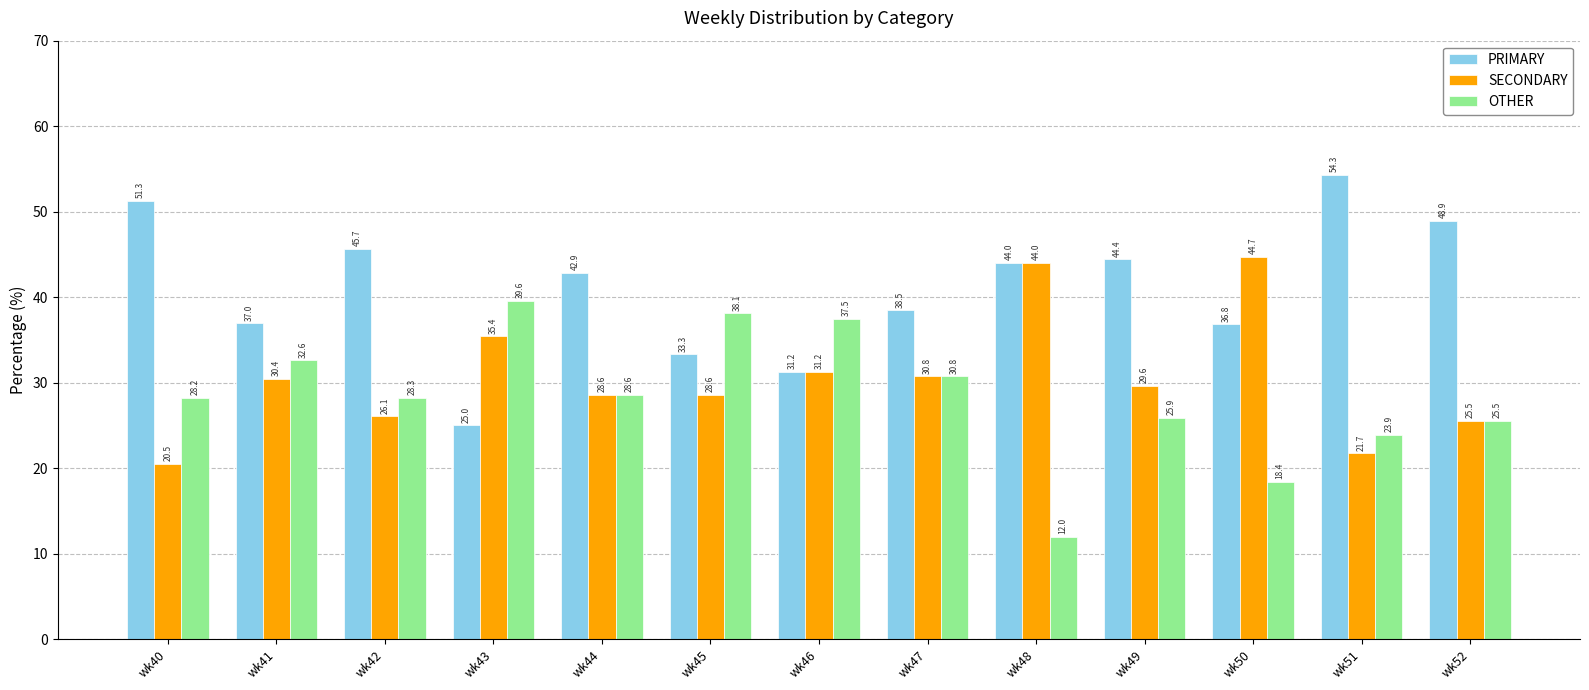

List the series in order of their peak value, highest first.

PRIMARY, SECONDARY, OTHER